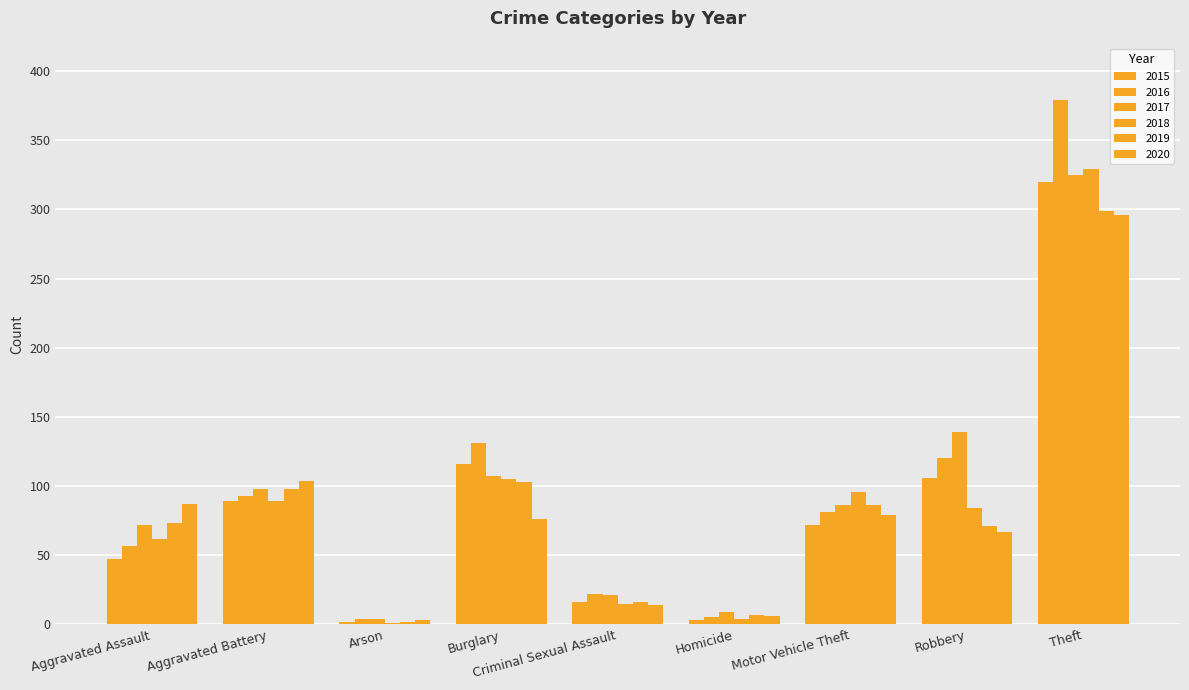

How many groups of bars are there?

9